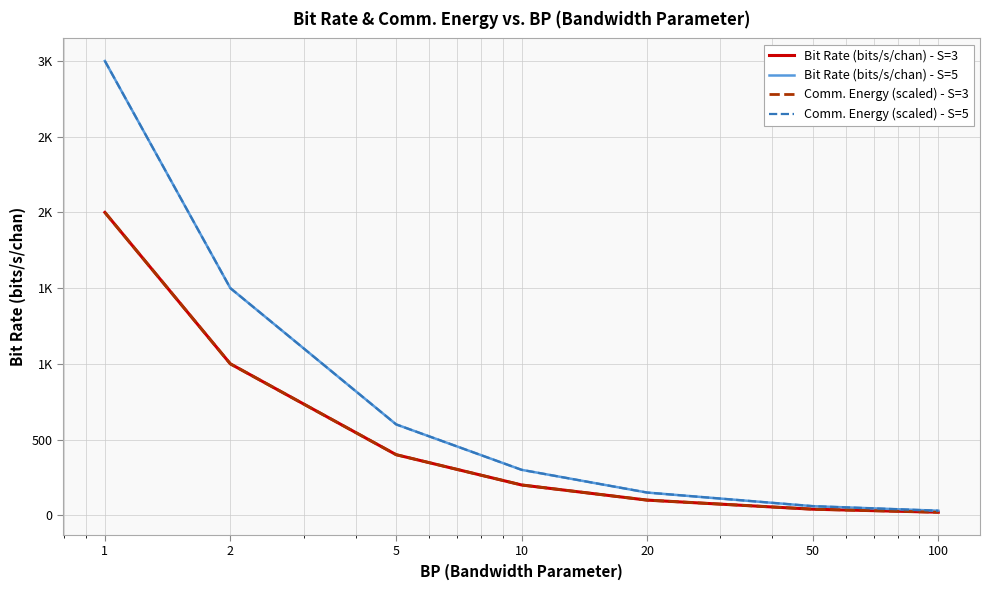

Reading left to right, extract all data points from this chart.

Bit Rate (bits/s/chan) - S=3: 1=2000	2=1000	5=400	10=200	20=100	50=40	100=20
Bit Rate (bits/s/chan) - S=5: 1=3000	2=1500	5=600	10=300	20=150	50=60	100=30
Comm. Energy (scaled) - S=3: 1=2000	2=1000	5=400	10=200	20=100	50=40	100=20
Comm. Energy (scaled) - S=5: 1=3000	2=1500	5=600	10=300	20=150	50=60	100=30